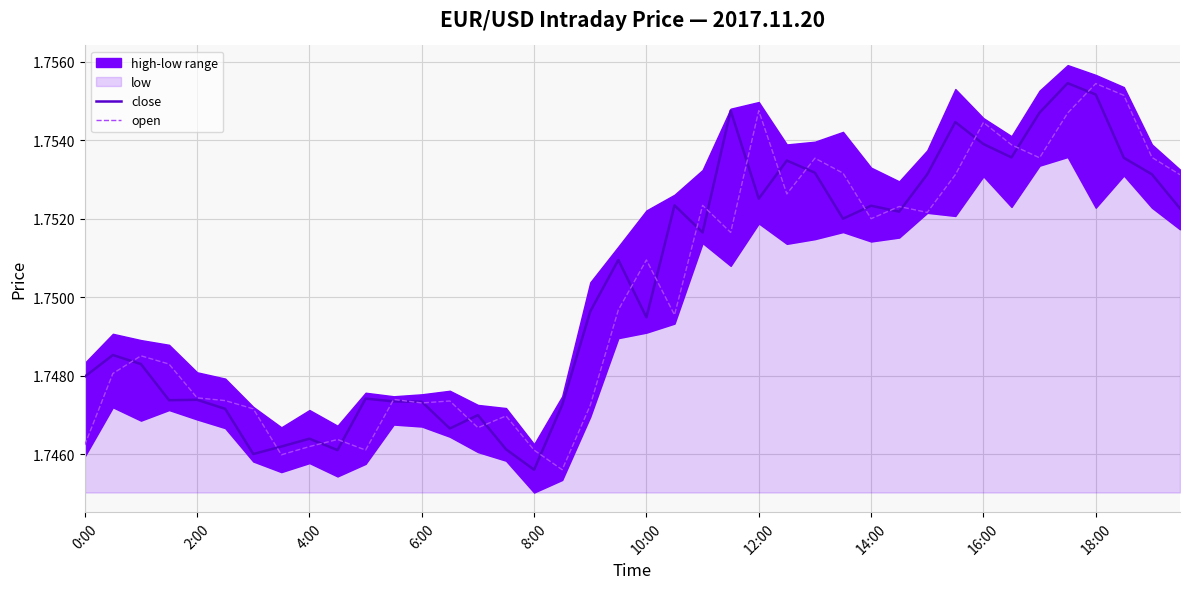

Where is close nearest to the value 1?

8:00